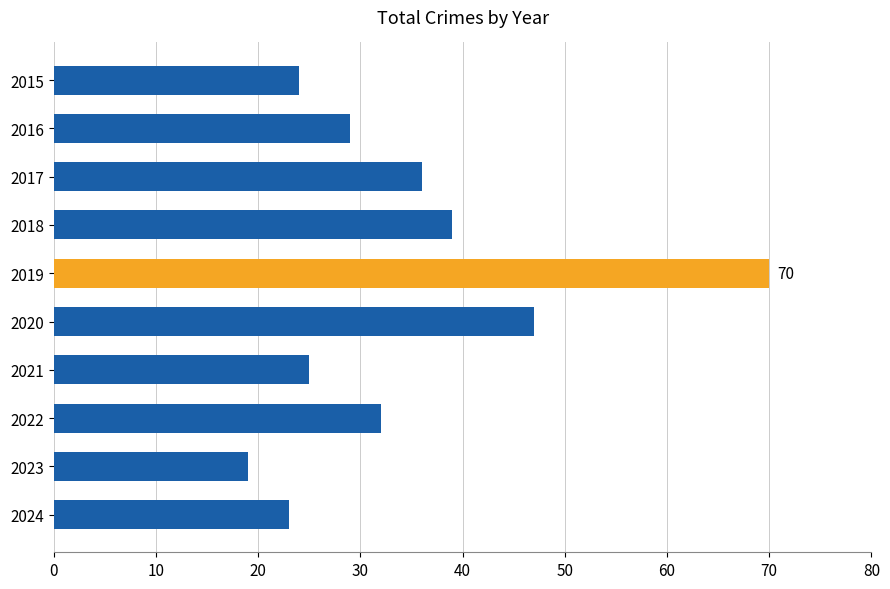

Count the number of data series in this chart.

1